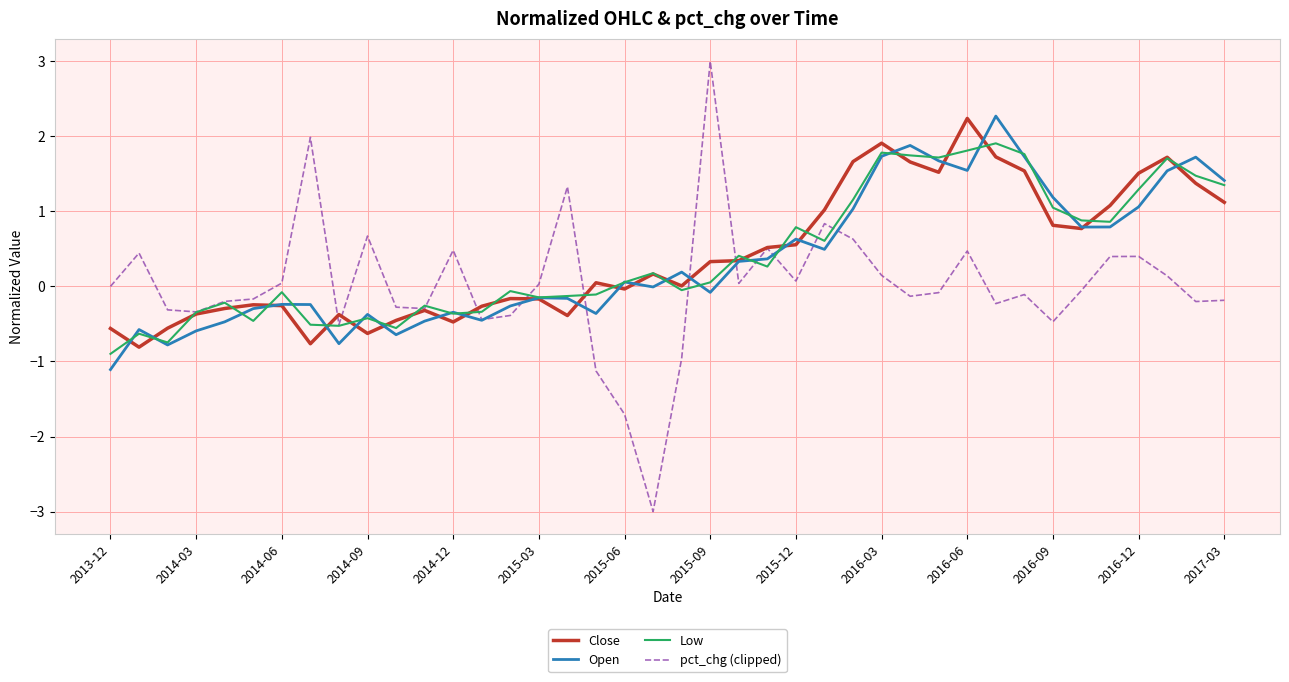

What is the greatest value displayed?

3.0